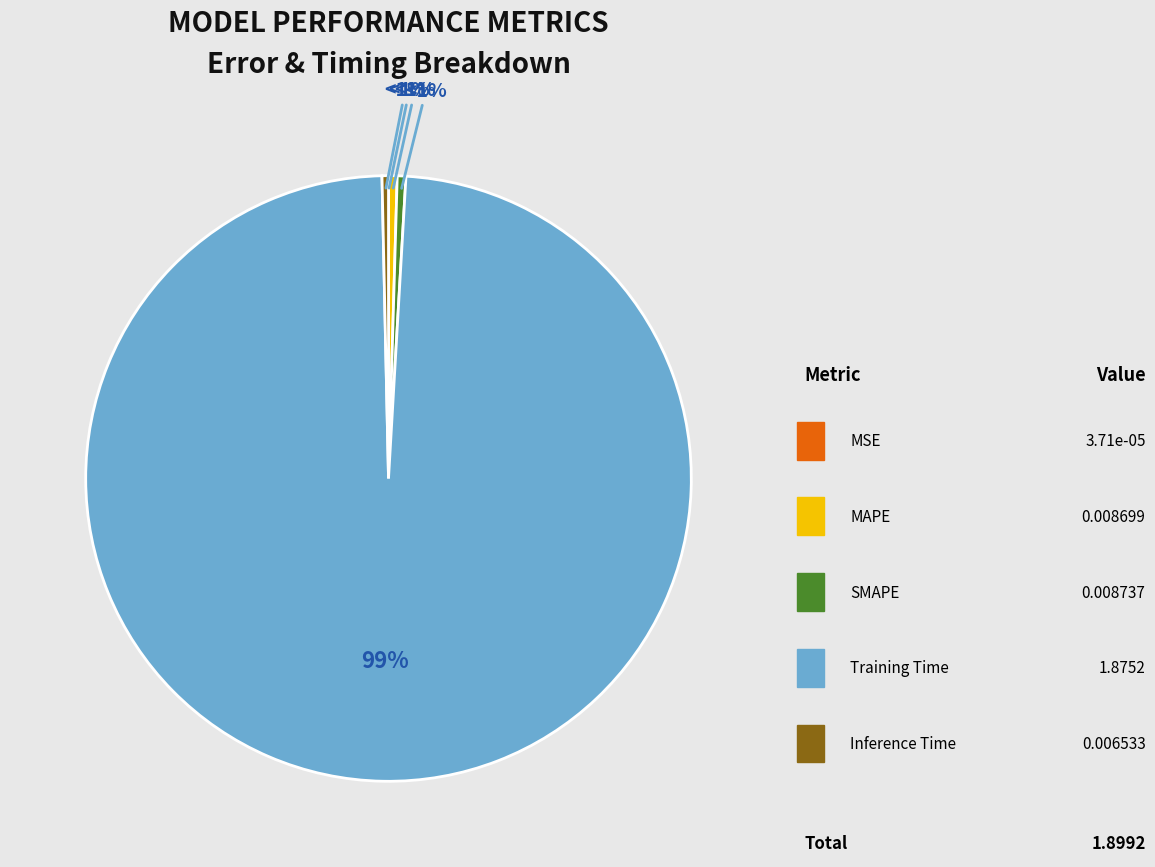

Count the number of slices in the pie.

5